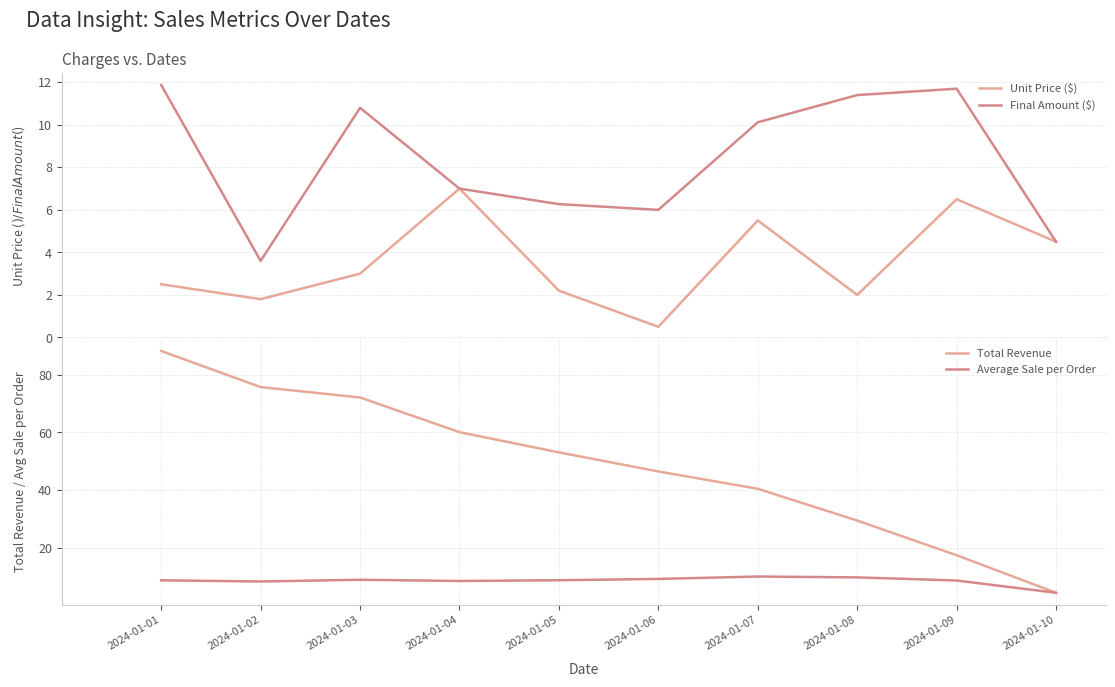

Read the Unit Price ($) value at 2024-01-07.

5.5